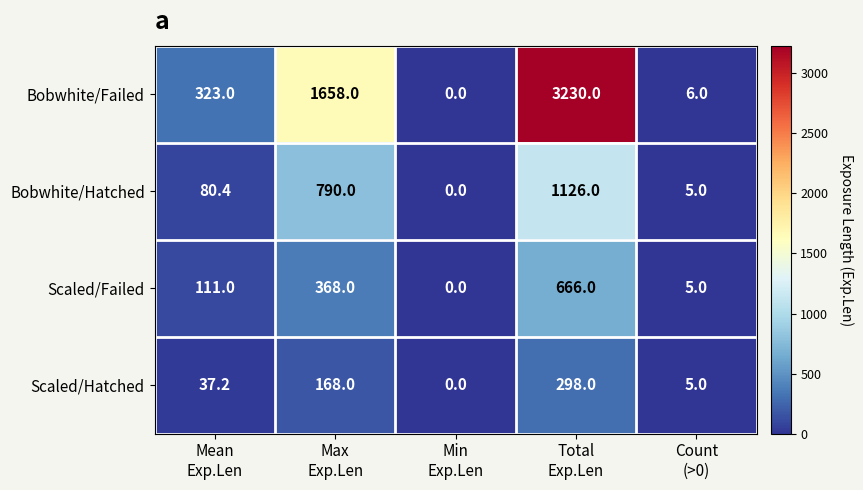

Which series has the largest range (max minus min)?

Bobwhite/Failed